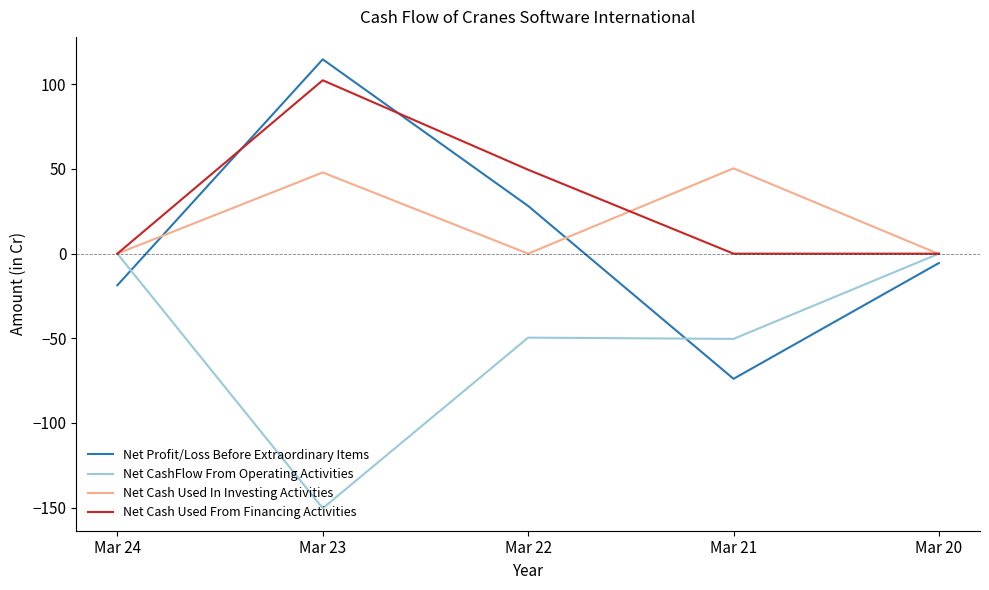

Does the chart display data point markers on the line(s)?

No